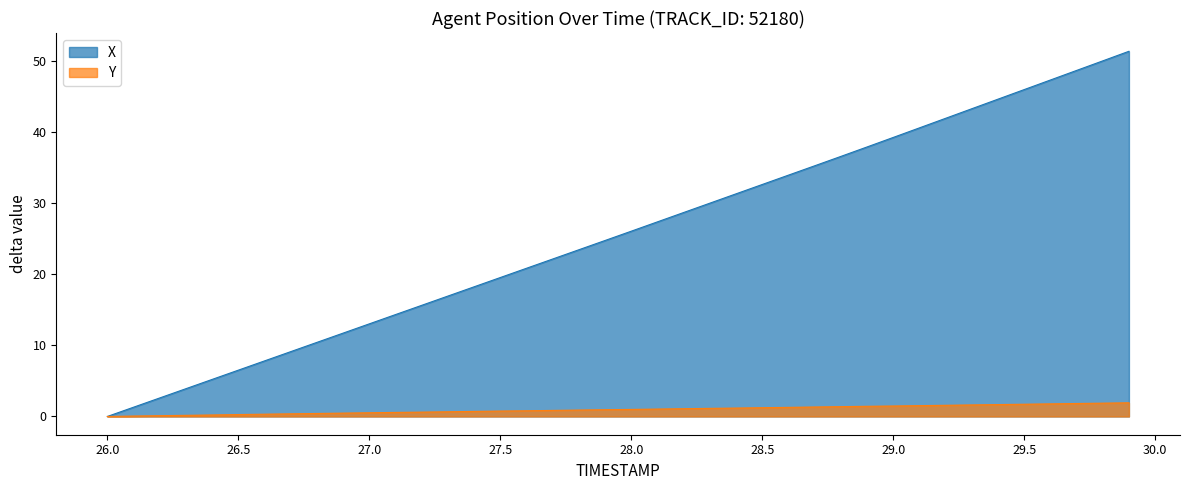

How many lines are shown in the chart?

2